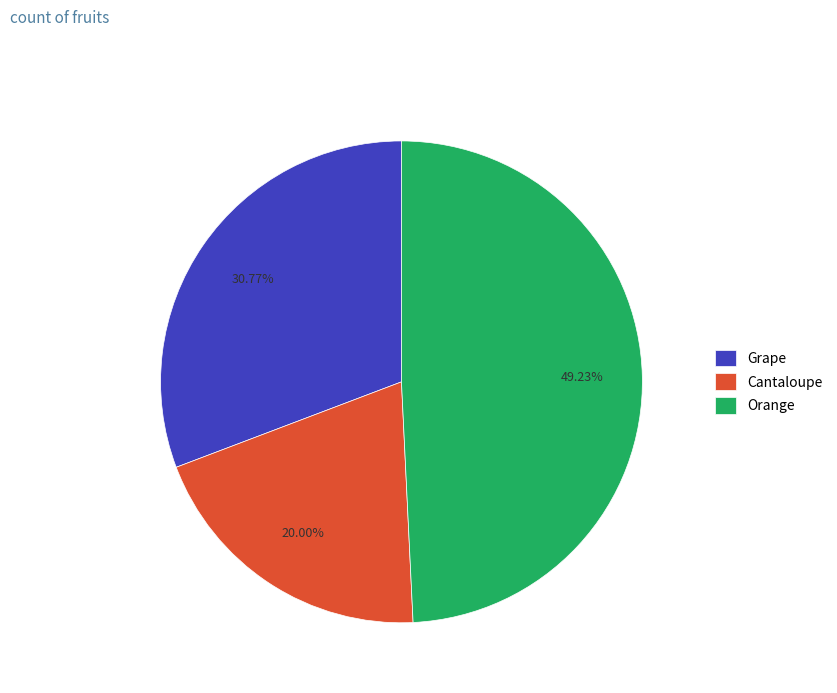

Is there any slice that represents more than half of the pie?

No